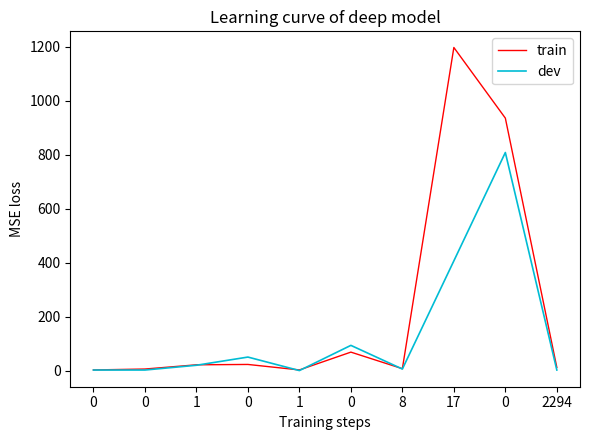

Which category has the highest value in the train series?

17